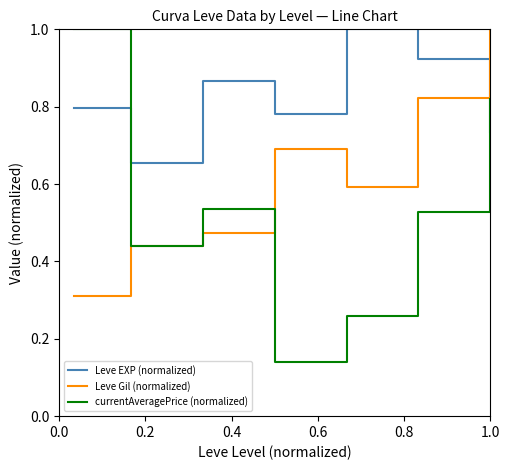

How many distinct data groups are displayed?

3